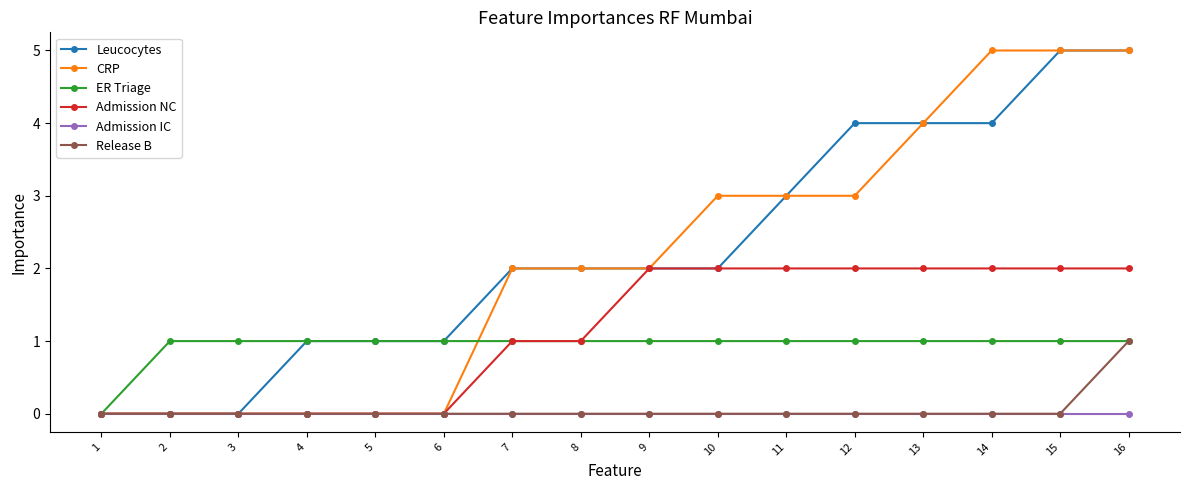

What are all the series names shown in the legend?

Leucocytes, CRP, ER Triage, Admission NC, Admission IC, Release B